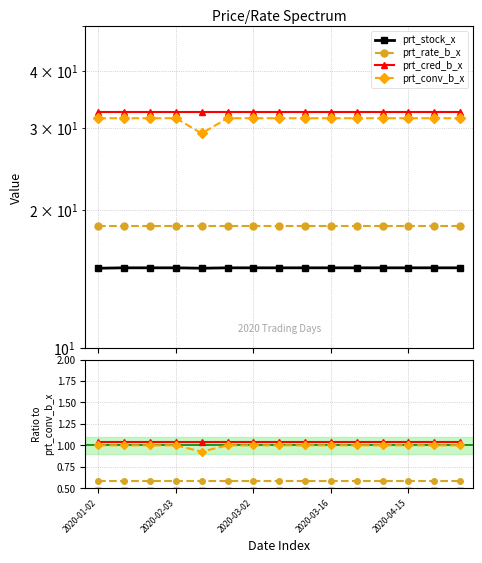

List the series in order of their peak value, lowest first.

prt_stock_x, prt_rate_b_x, prt_conv_b_x, prt_cred_b_x